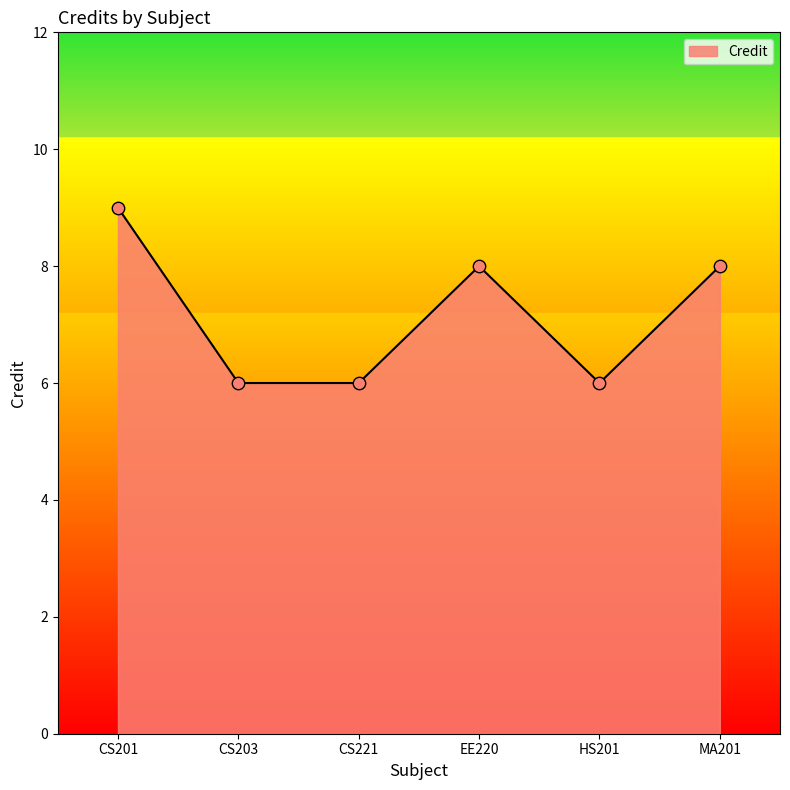

Between CS201 and CS203, which is larger?

CS201